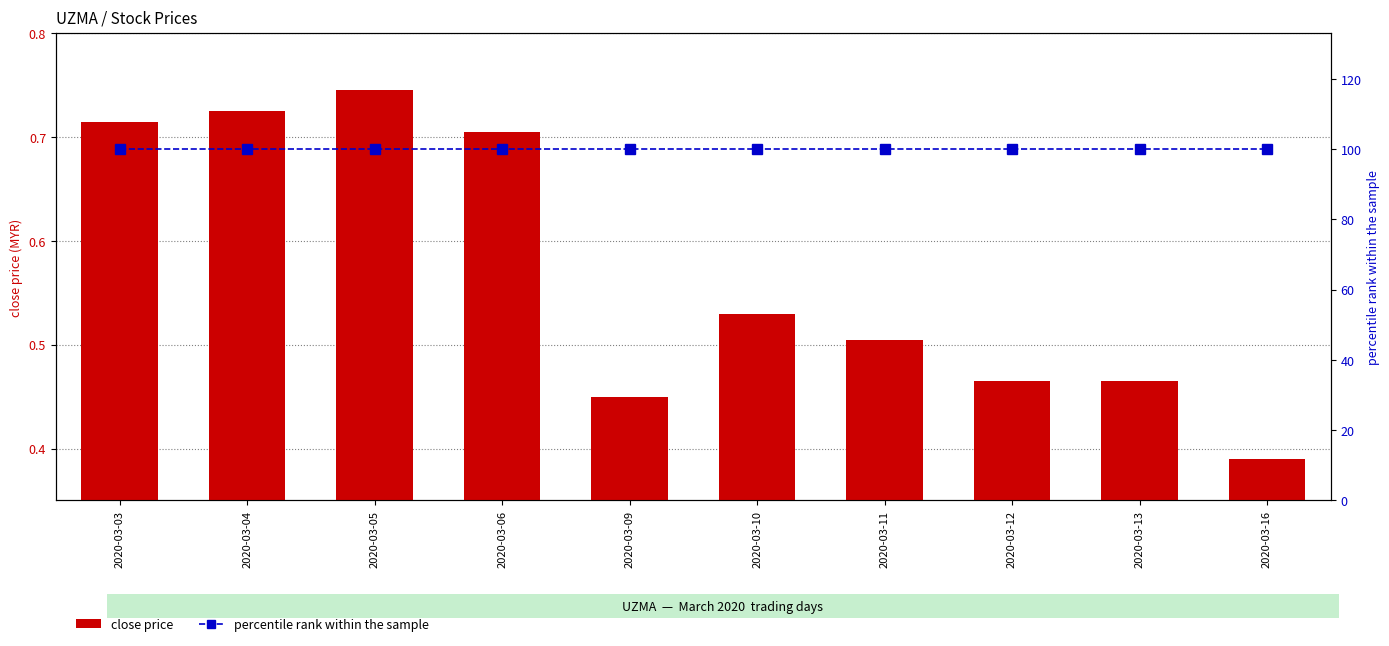

How many groups of bars are there?

10